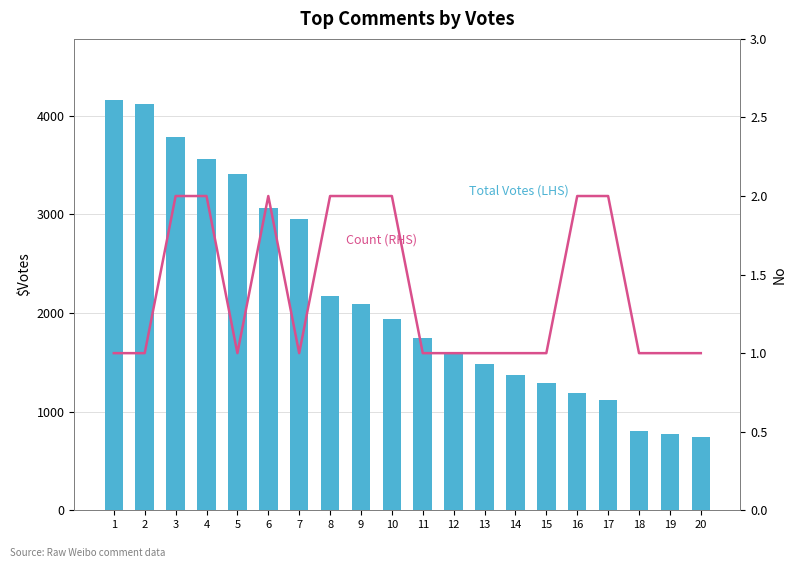

Reading right to left, what are all the values shown in this chart?

Total Votes (LHS): 20=741	19=776	18=805	17=1118	16=1188	15=1290	14=1369	13=1480	12=1594	11=1752	10=1941	9=2087	8=2169	7=2949	6=3062	5=3407	4=3560	3=3790	2=4123	1=4157
Count (RHS): 20=1	19=1	18=1	17=2	16=2	15=1	14=1	13=1	12=1	11=1	10=2	9=2	8=2	7=1	6=2	5=1	4=2	3=2	2=1	1=1